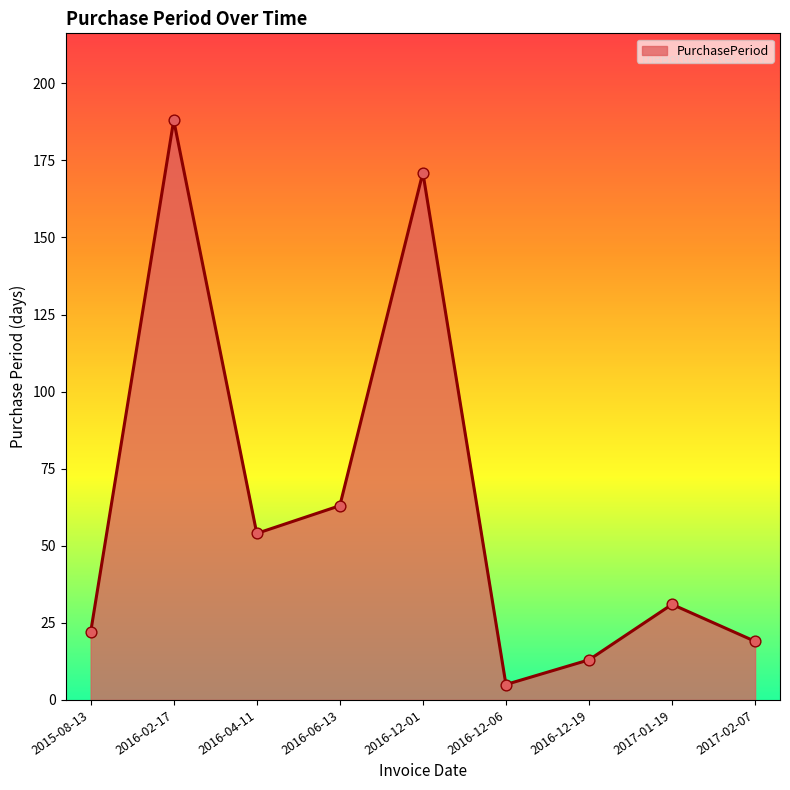

What is the change in value from 2015-08-13 to 2016-04-11?

+32